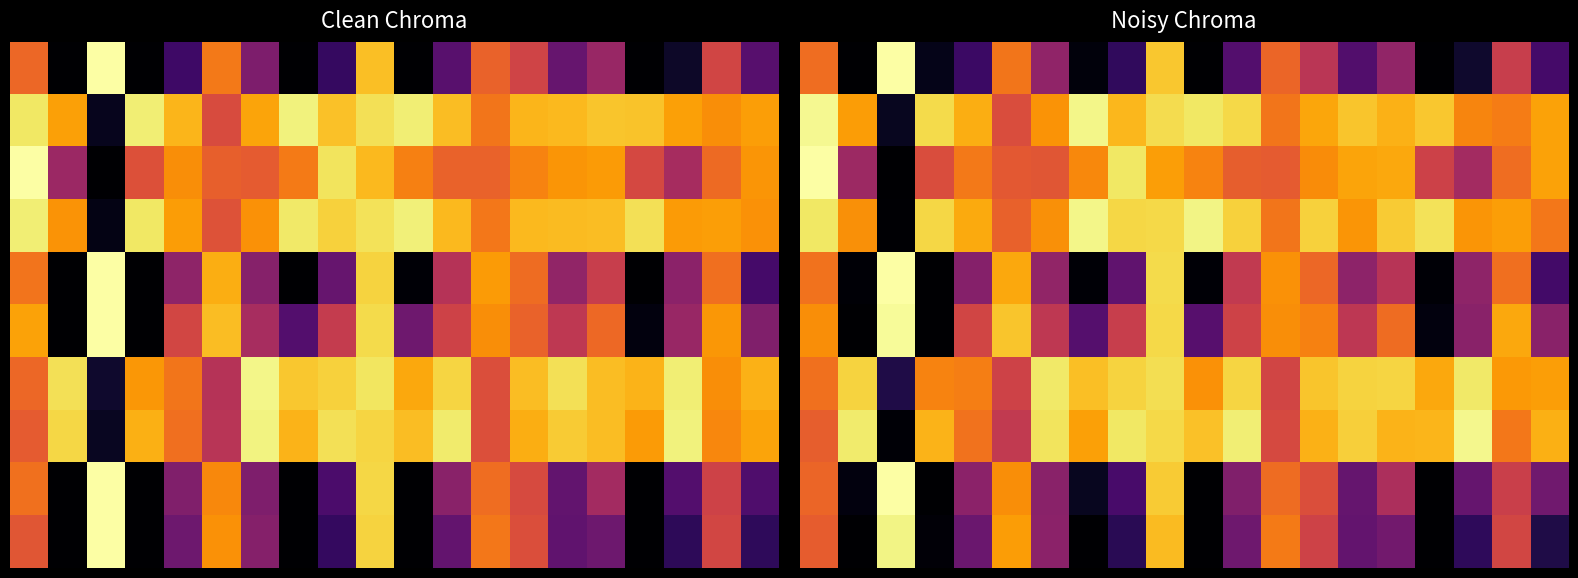

What is the difference between the highest and lowest values at 11?

0.7